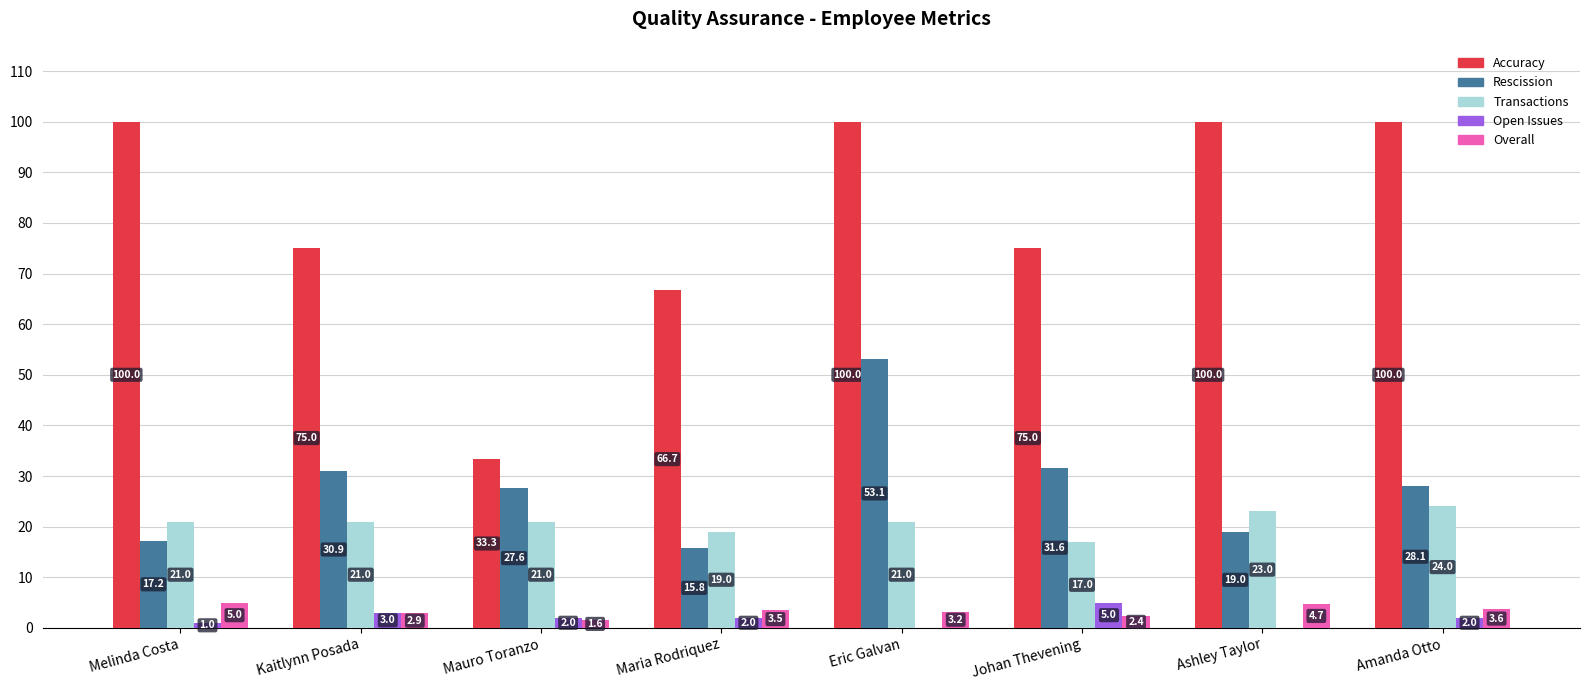

Does the chart contain stacked bars?

No